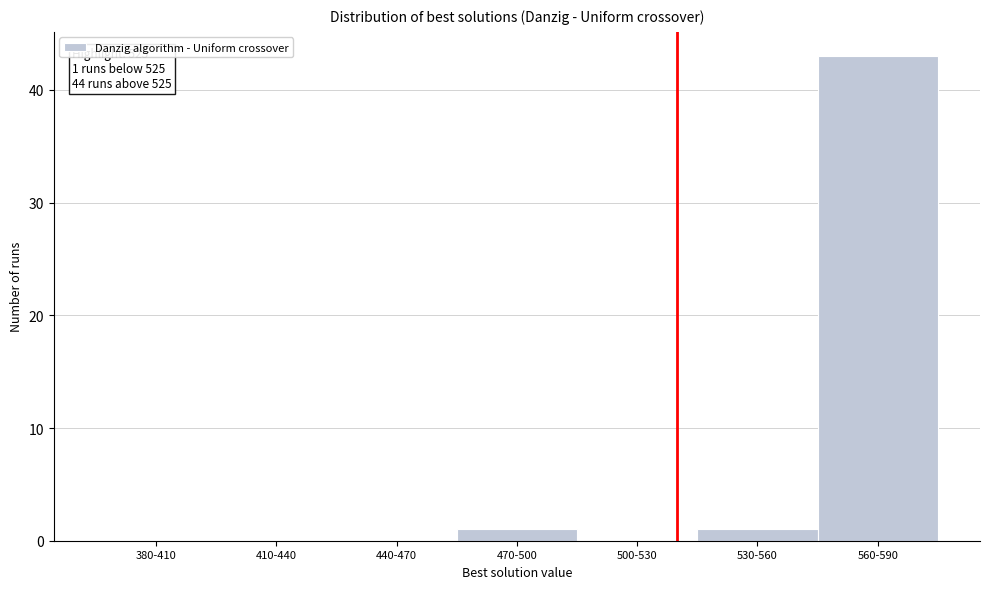

Reading right to left, extract all data points from this chart.

560-590=43	530-560=1	500-530=0	470-500=1	440-470=0	410-440=0	380-410=0